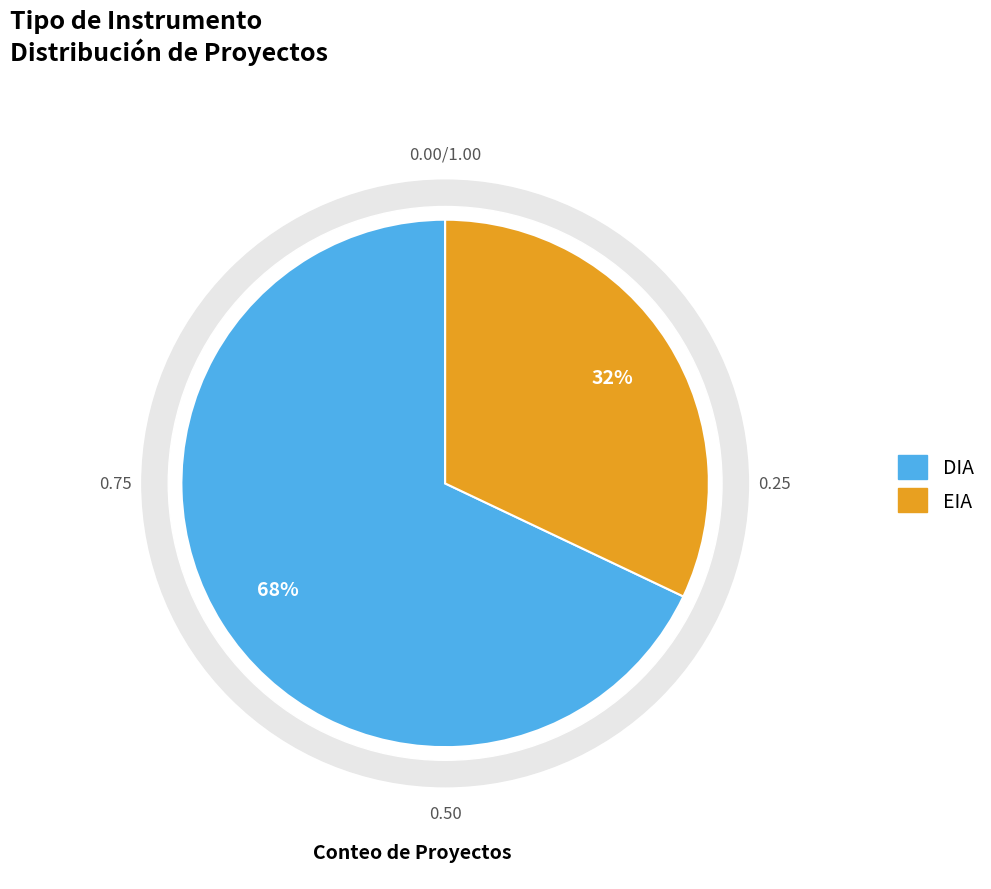

Approximately how many times larger is the value at DIA compared to EIA?

2.1